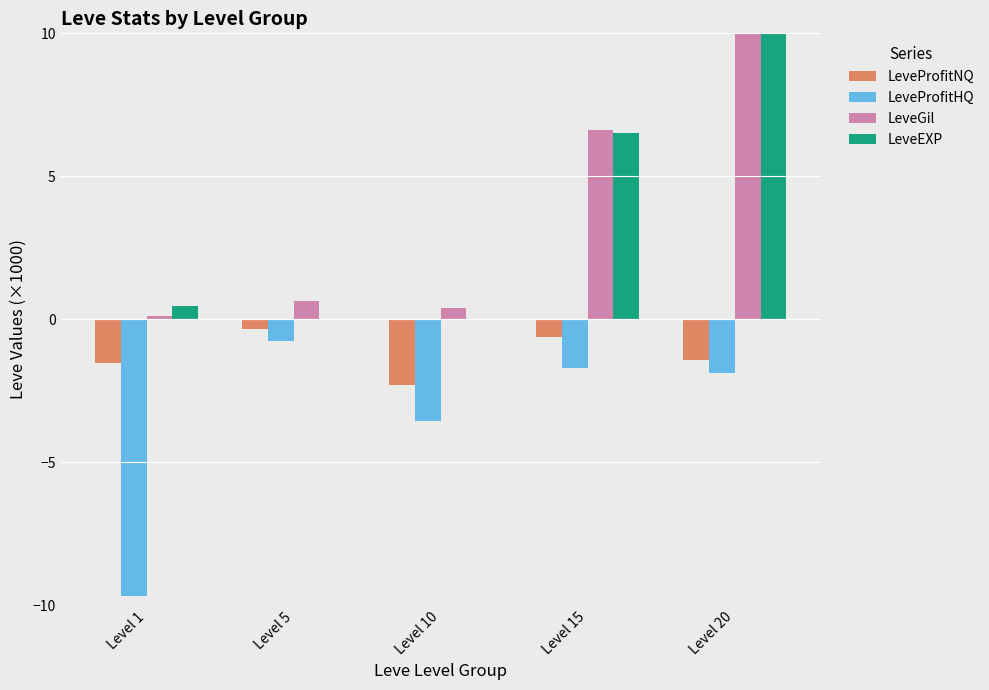

What is the spread (max minus min) of values at Level 5?

1.4